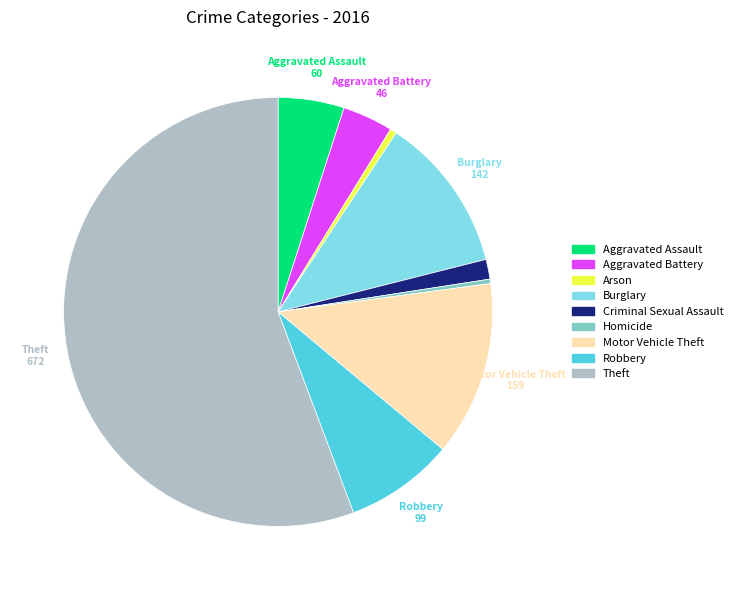

Which has a higher value, Aggravated Battery or Criminal Sexual Assault?

Aggravated Battery